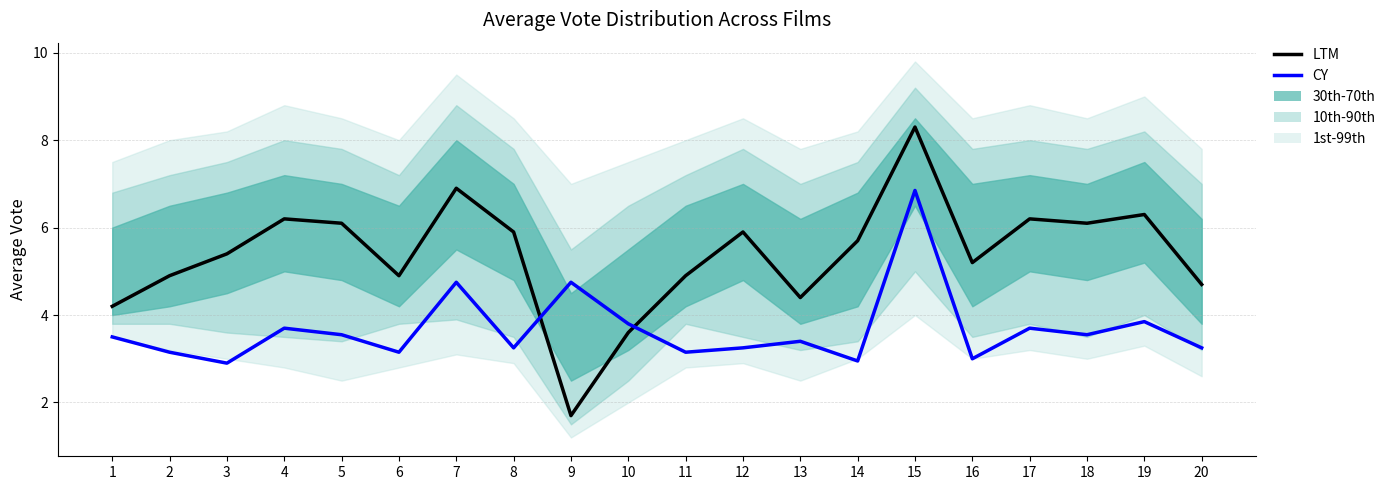

The value of CY at 18 is 1.6. True or false?

False